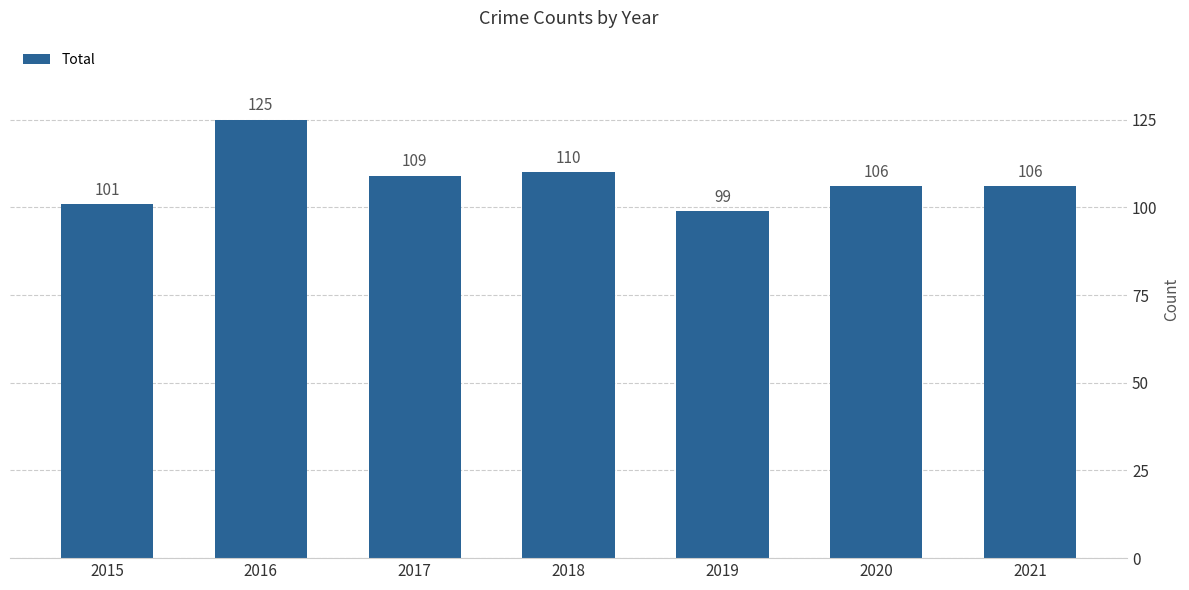

What is the average value?

108